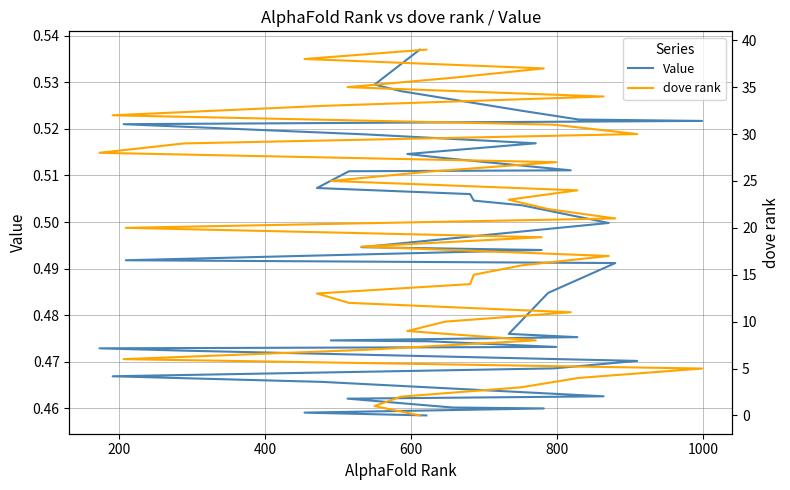

What is the average value of the dove rank (normalized) series?

20.0